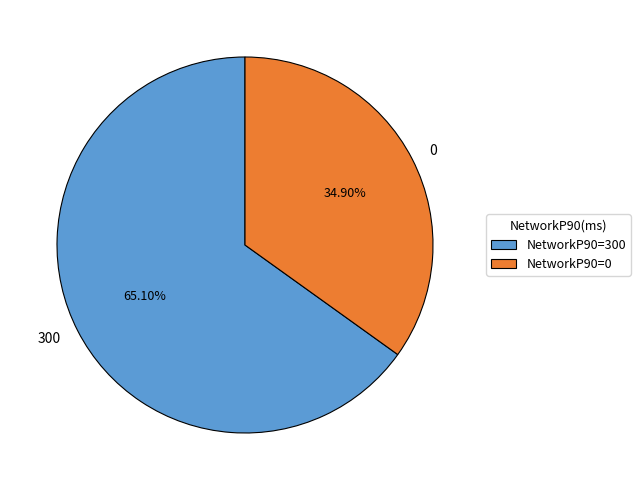

To the nearest percent, what is the combined percentage of 300 and 0?

100%